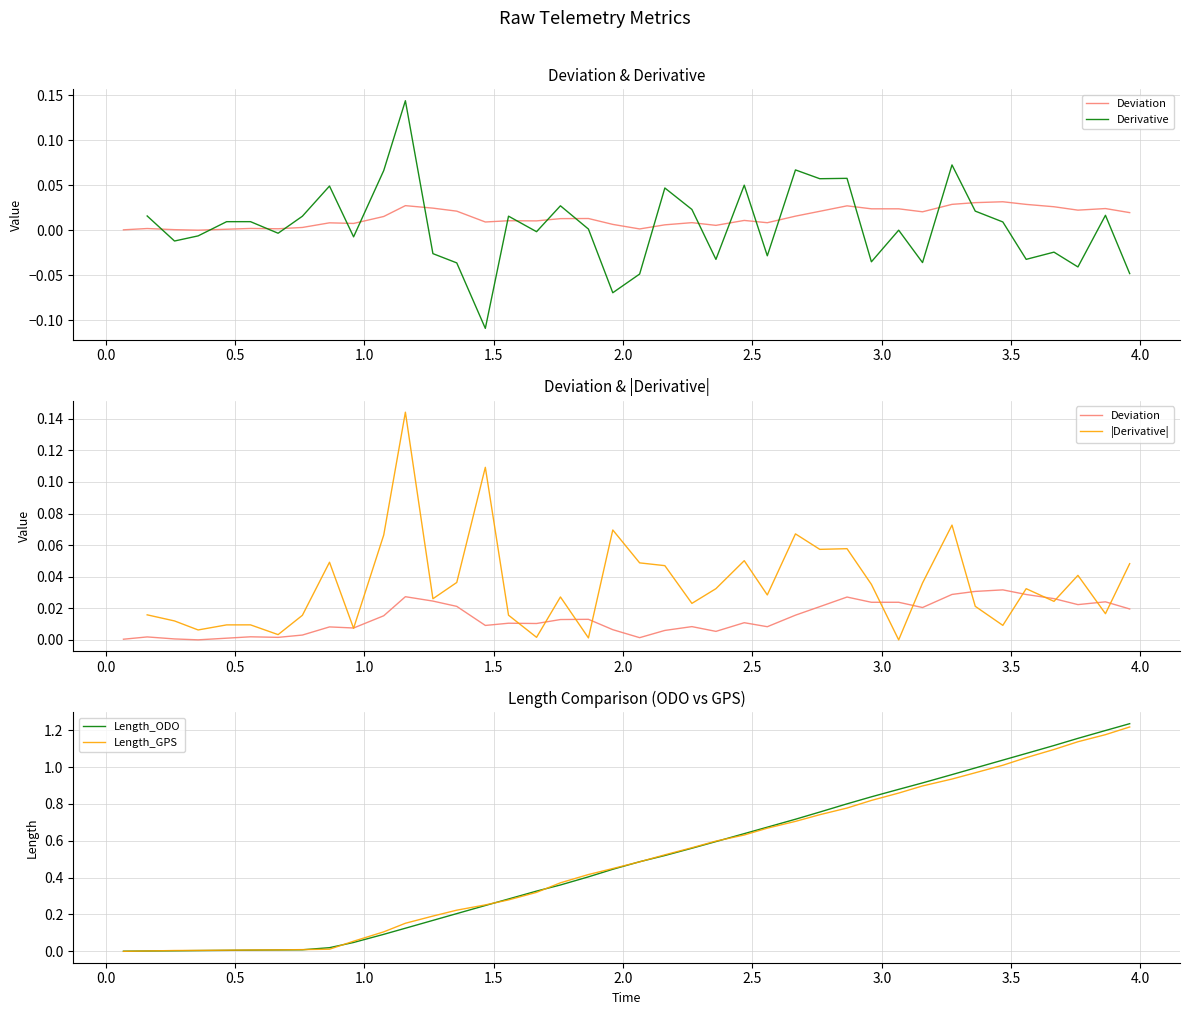

Is the value of Derivative at 12 greater than the value of Length_ODO at 1.0?

No